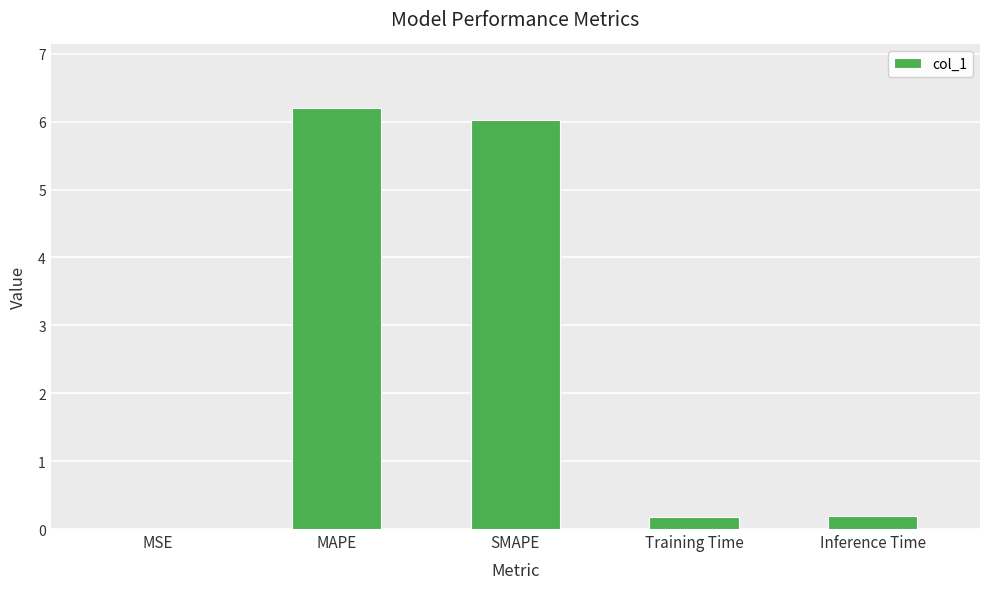

Which has a higher value, Inference Time or MSE?

Inference Time